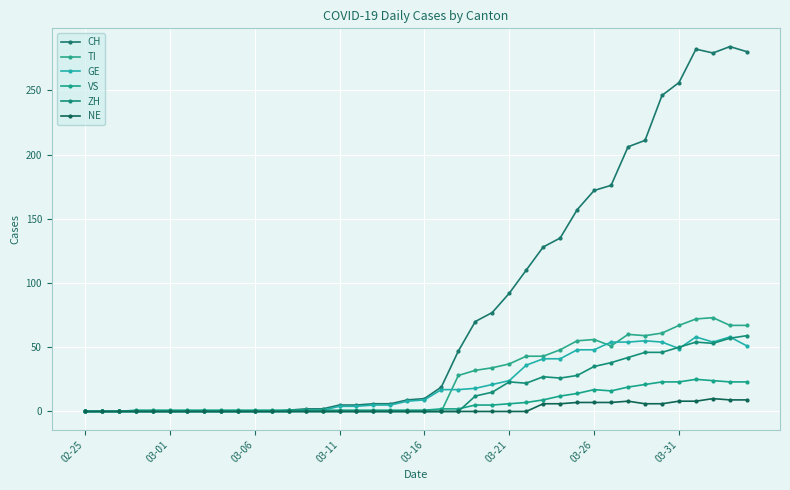

How many values in the TI series exceed 0?

18